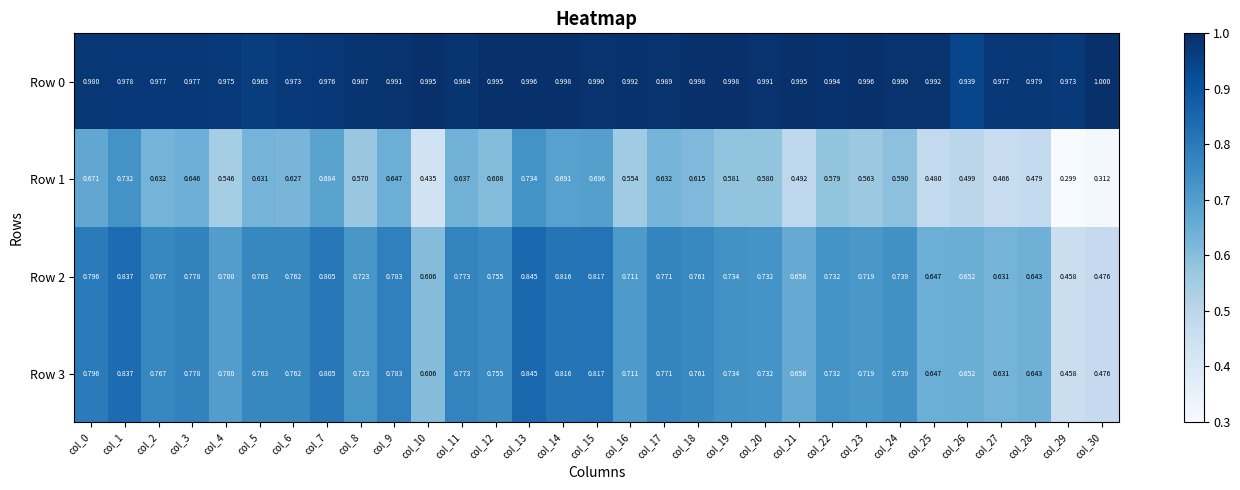

Which label corresponds to the largest value in the chart?

col_30